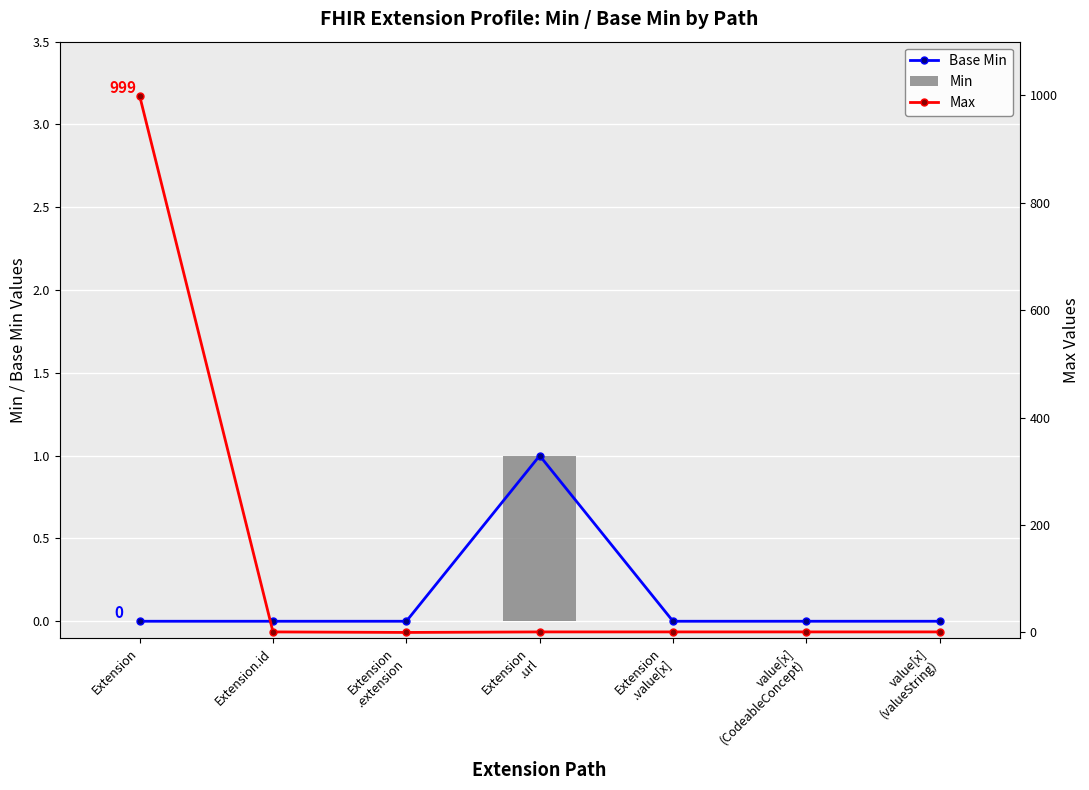

What is the label of the 7th bar from the left?

value[x]
(valueString)